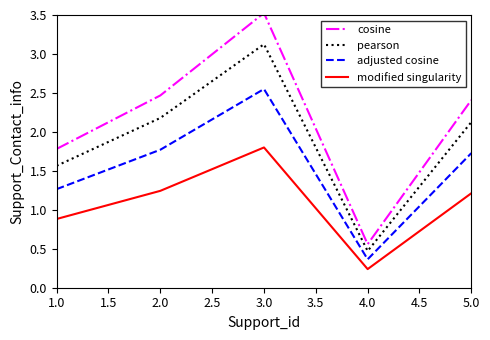

What is the difference between the second highest and minimum values in the cosine series?

1.9